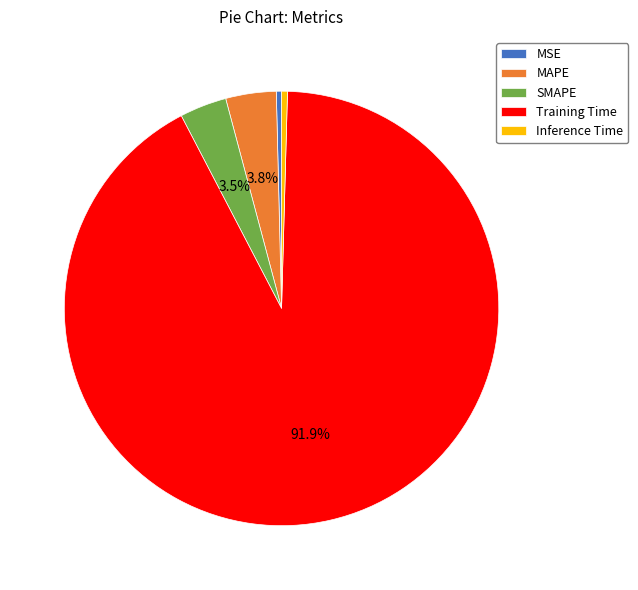

Do SMAPE and MAPE together represent more than half of the pie?

No